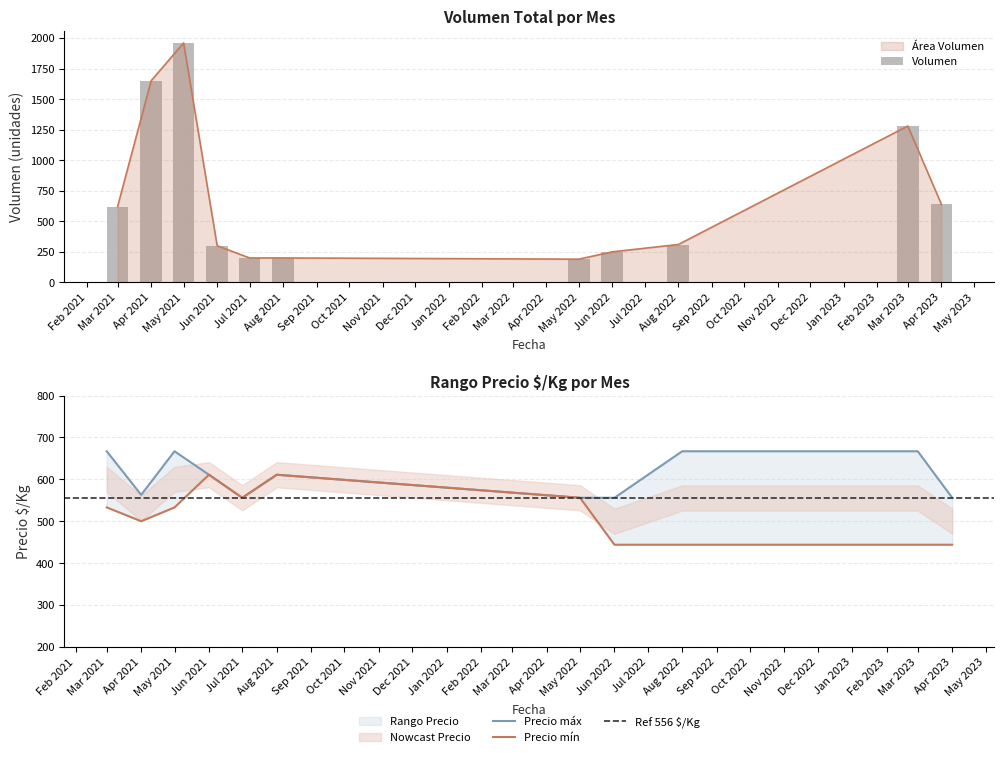

Does the chart contain any negative values?

No